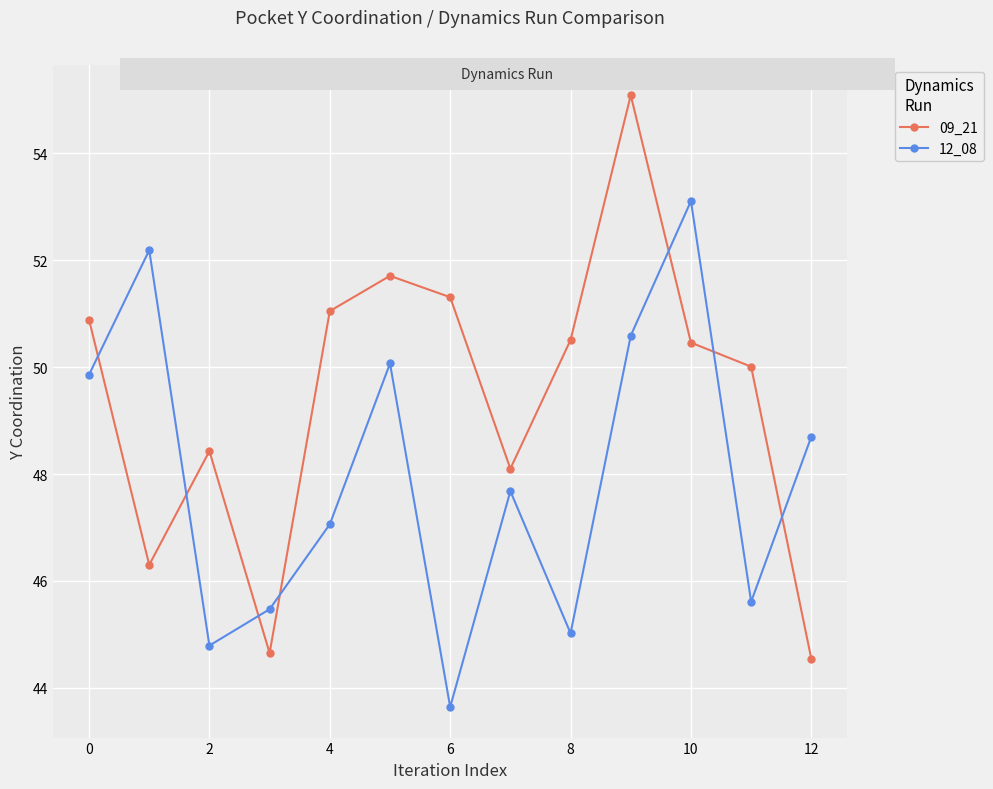

In 12_08, how many points are higher than both neighbors (excluding endpoints)?

4